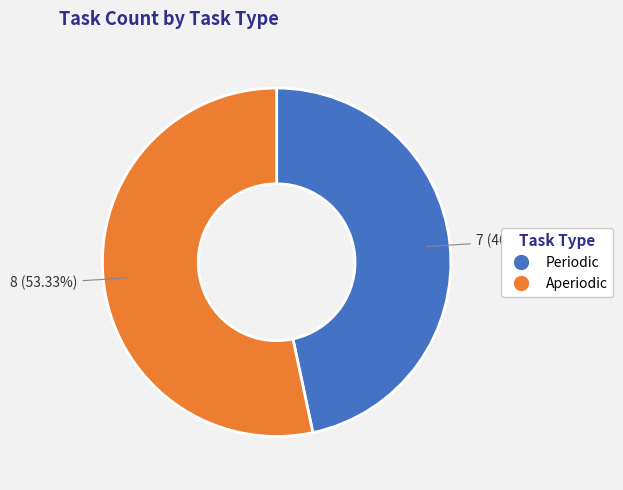

Between Periodic and Aperiodic, which is larger?

Aperiodic